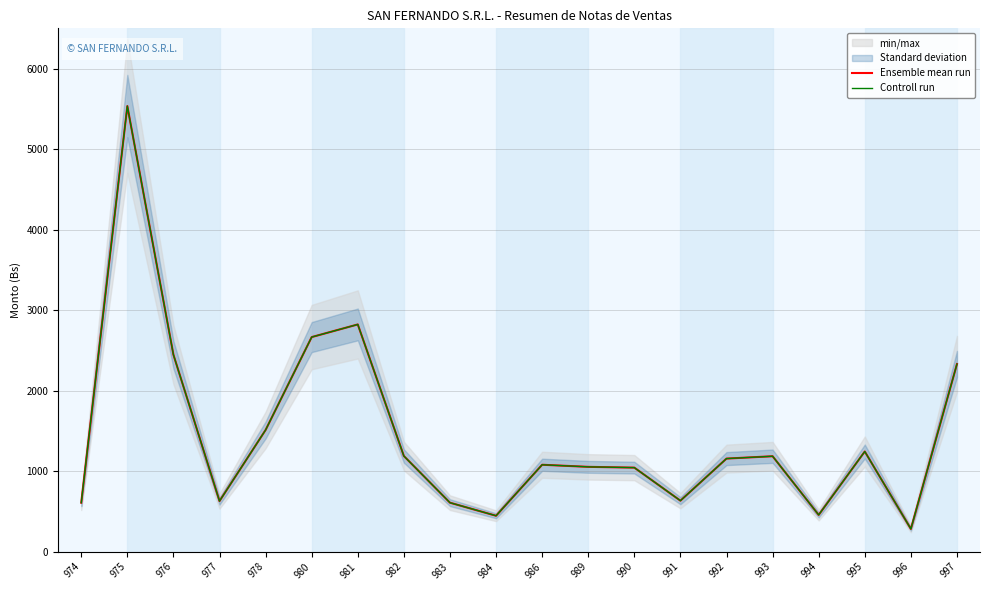

Is the value of Ensemble mean run at 994 greater than the value of Controll run at 981?

No